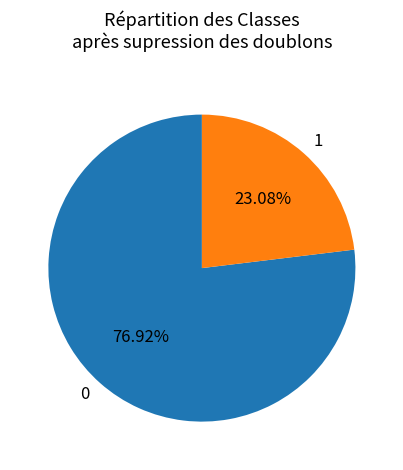

Count the number of slices in the pie.

2